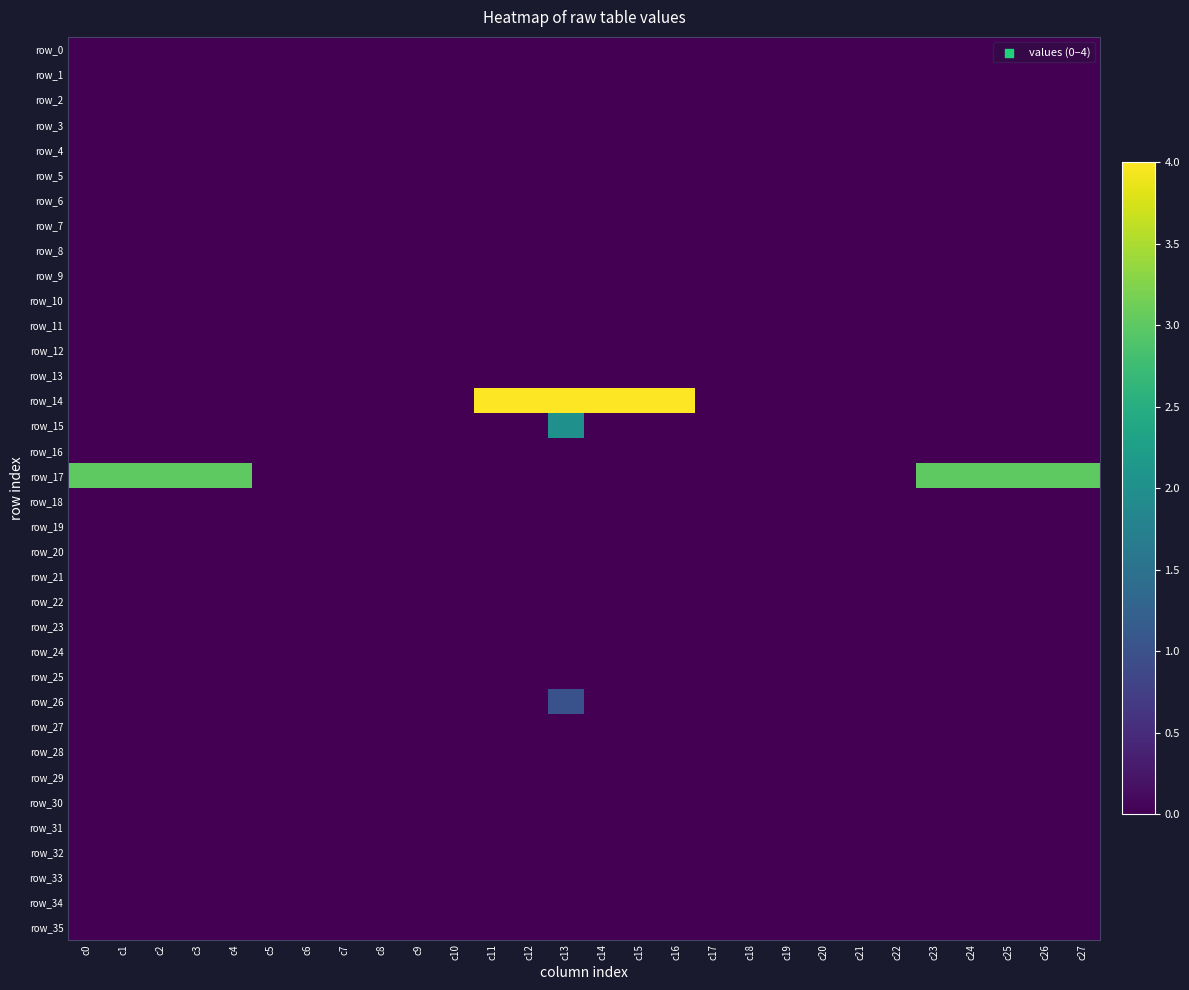

Which category has the lowest value across all series?

c0